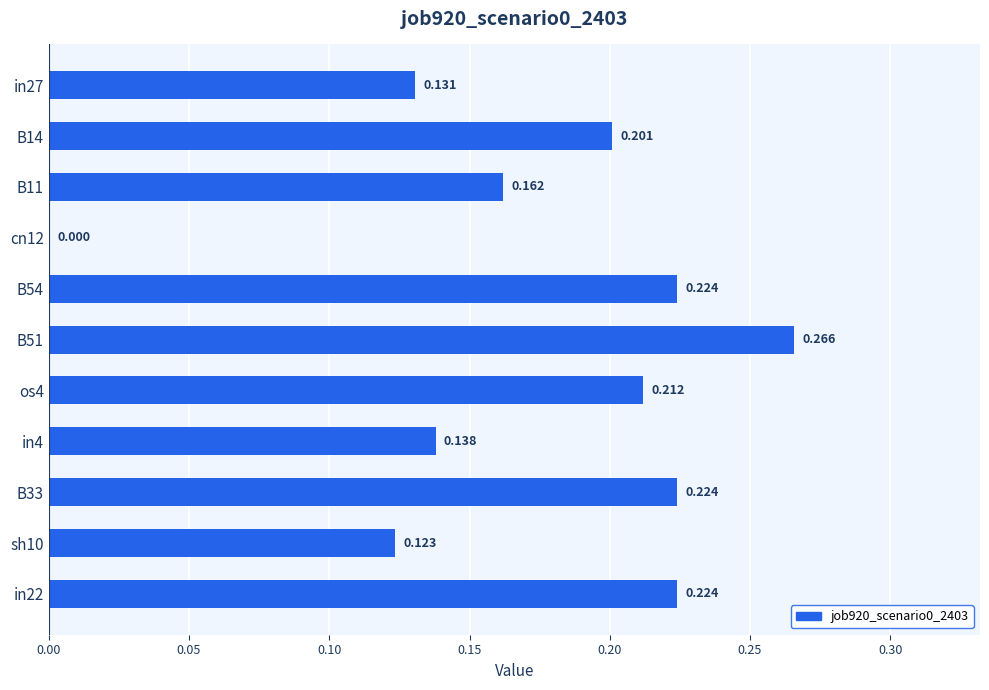

How many values are above zero?

10